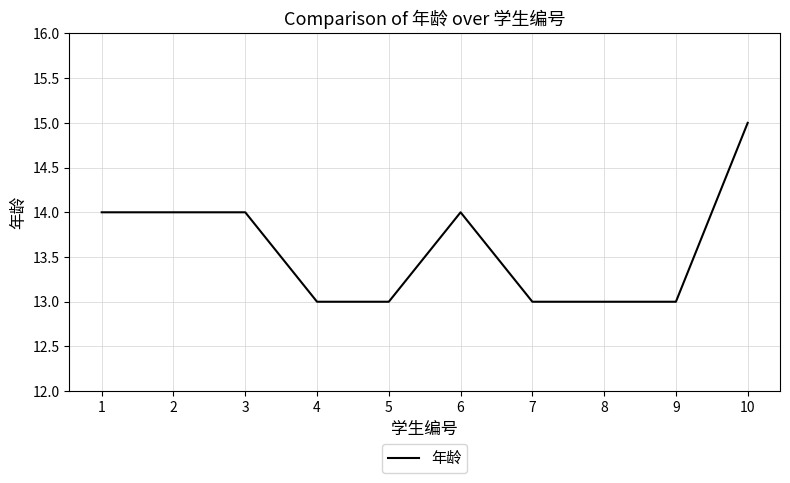

What is the ratio of the value at 6 to the value at 3?

1.0